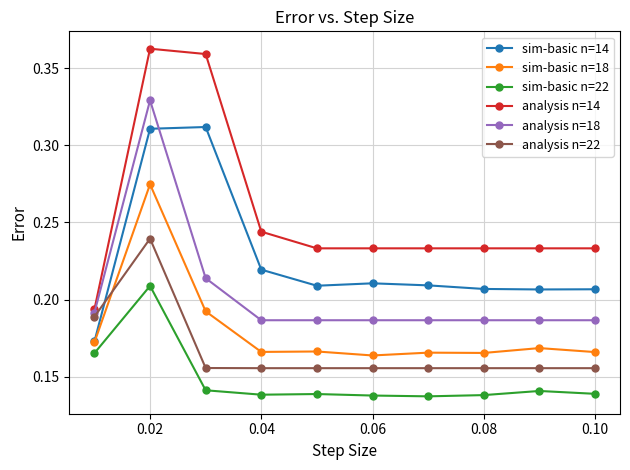

Count the number of categories in the chart.

10